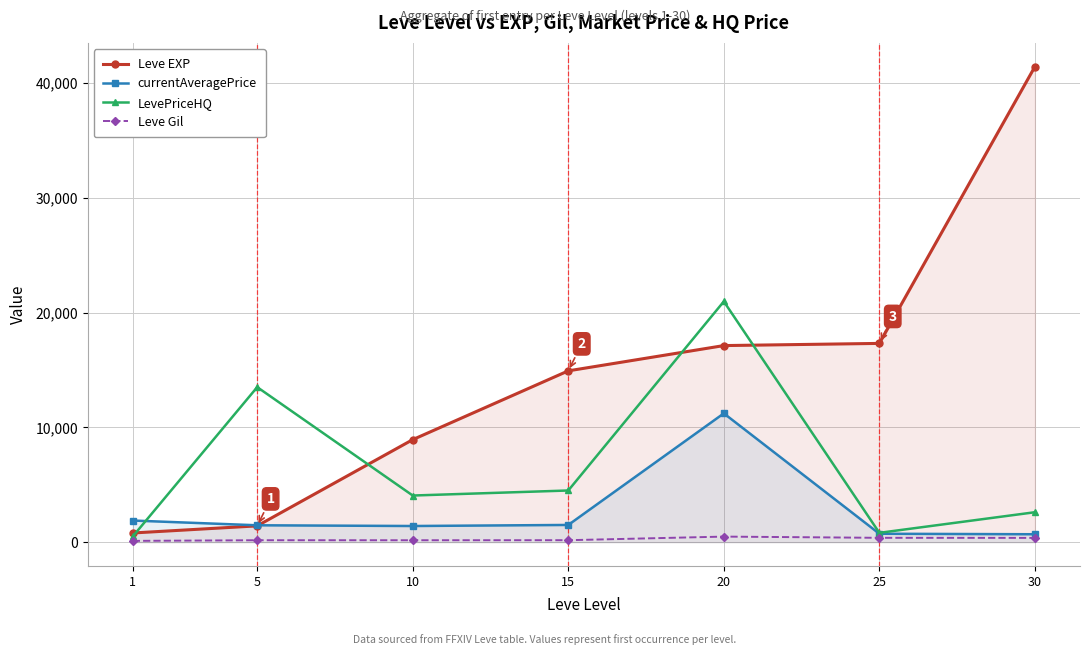

True or false: LevePriceHQ has a value of 813.2 at 25.

True